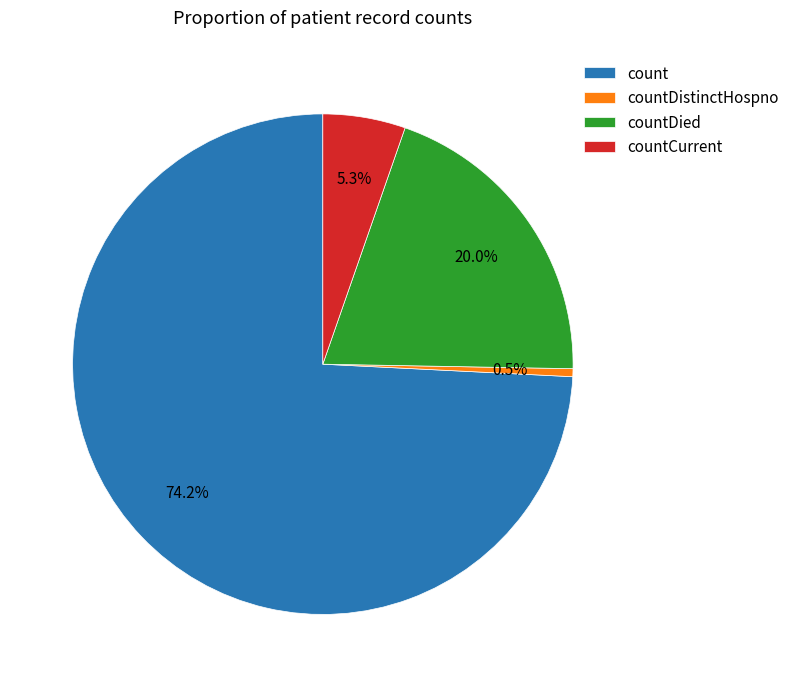

Rank the categories by value from highest to lowest.

count, countDied, countCurrent, countDistinctHospno